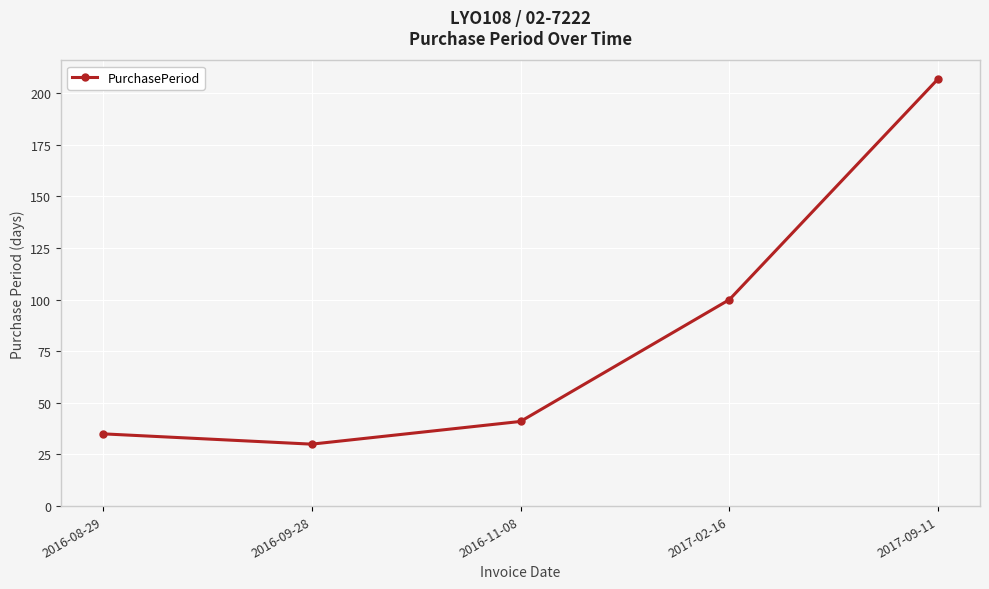

At which label is the value closest to 118?

2017-02-16